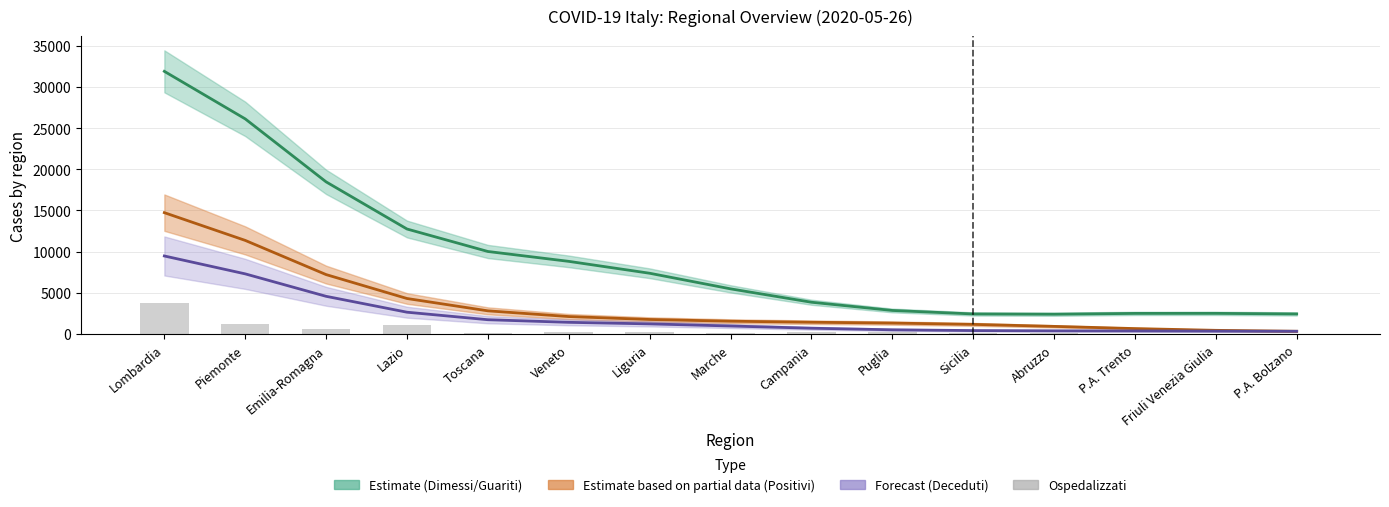

Reading left to right, what are all the values shown in this chart?

Lombardia=3805	Piemonte=1232	Emilia-Romagna=573	Lazio=1142	Toscana=179	Veneto=188	Liguria=242	Marche=107	Campania=291	Puglia=189	Sicilia=93	Abruzzo=145	P.A. Trento=27	Friuli Venezia Giulia=60	P.A. Bolzano=33